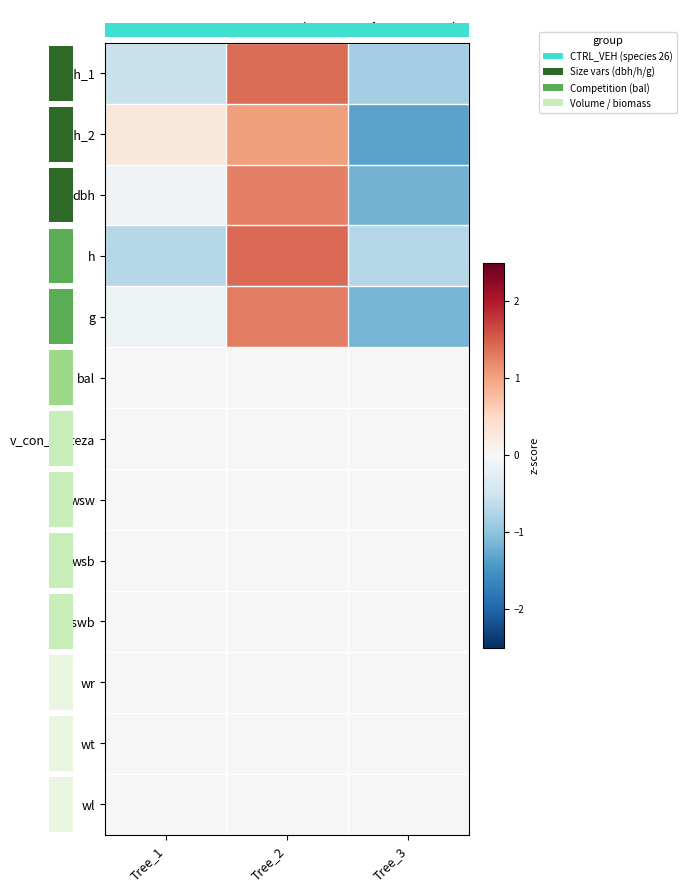

List the series in order of their peak value, highest first.

h, dbh_1, g, dbh, dbh_2, bal, v_con_corteza, wsw, wsb, wswb, wr, wt, wl